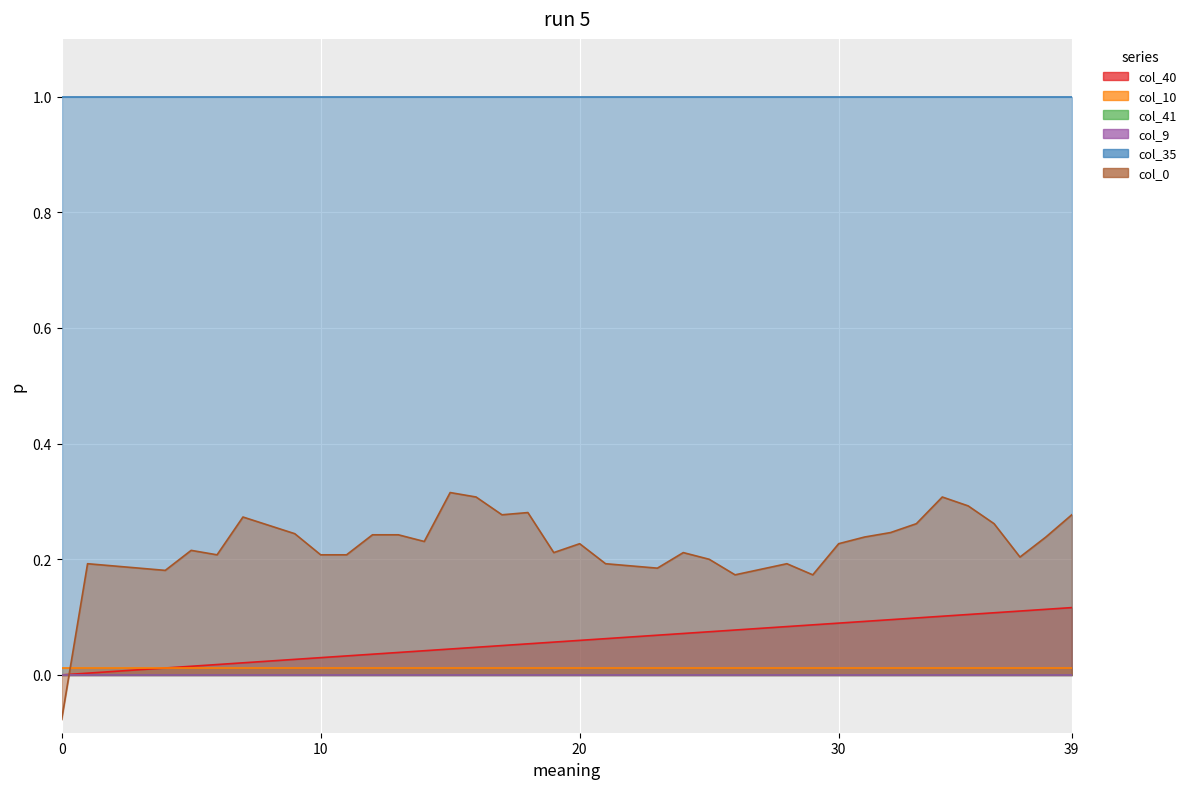

Does the chart display data point markers on the line(s)?

No